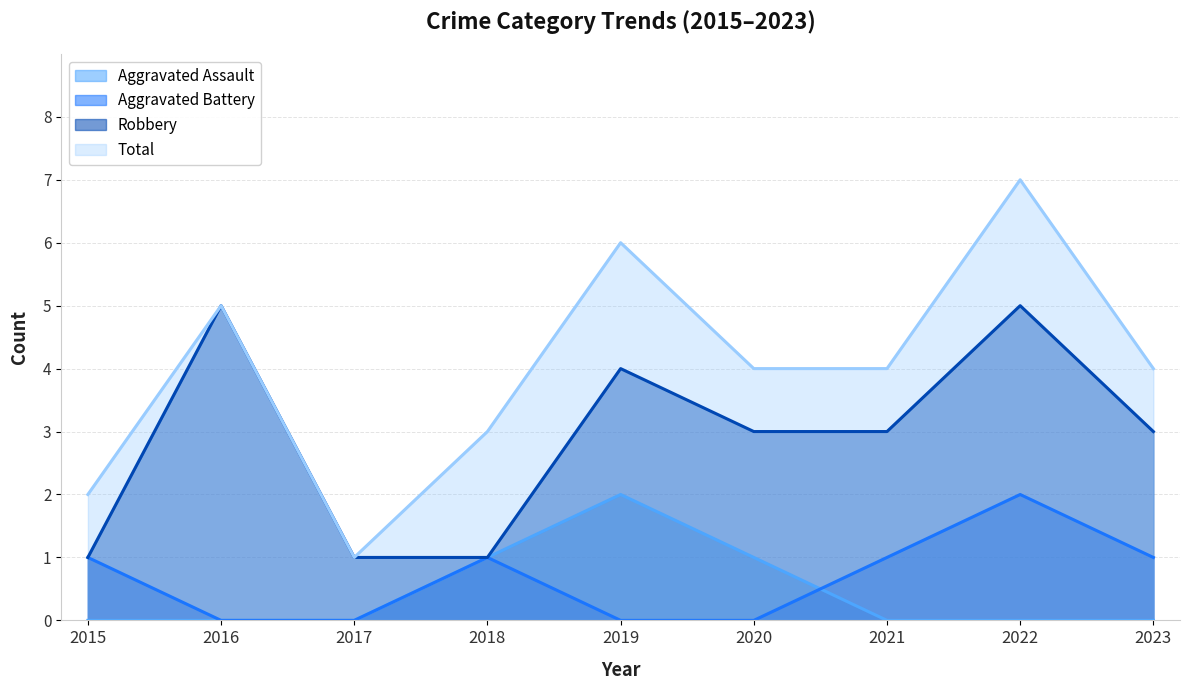

At which label does Aggravated Battery reach its minimum?

2016